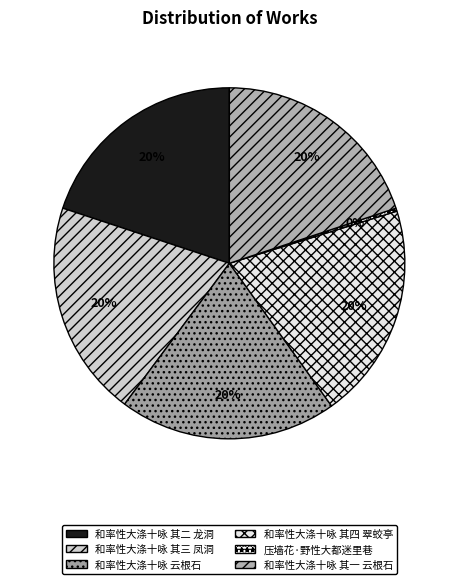

To the nearest percent, what is the difference between the largest and smallest slice percentages?

20%